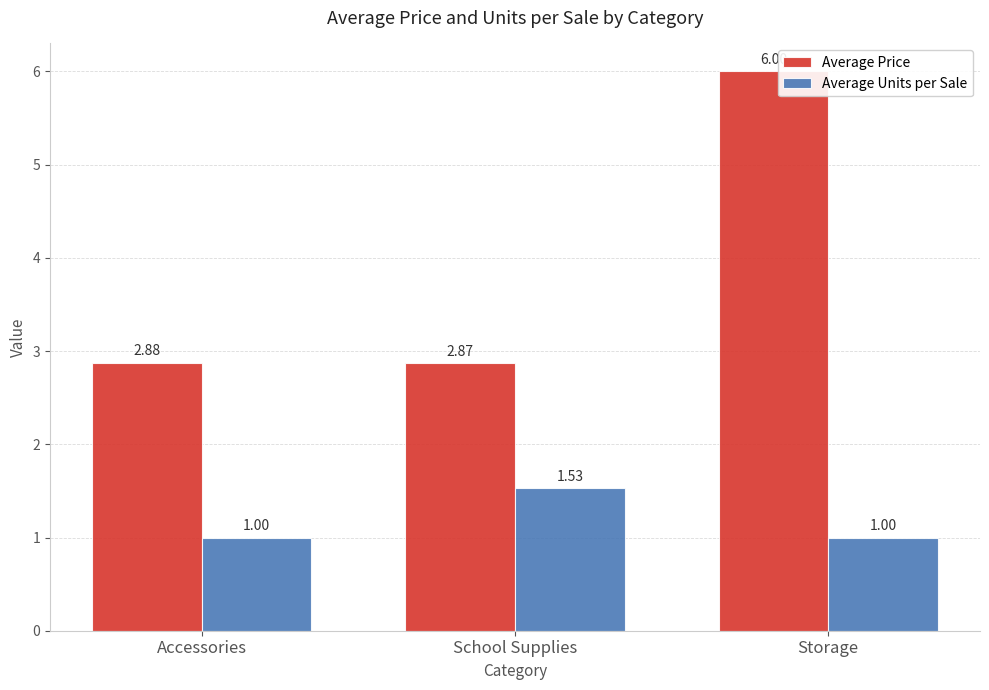

True or false: Average Units per Sale has a value of 1.7 at Storage.

False